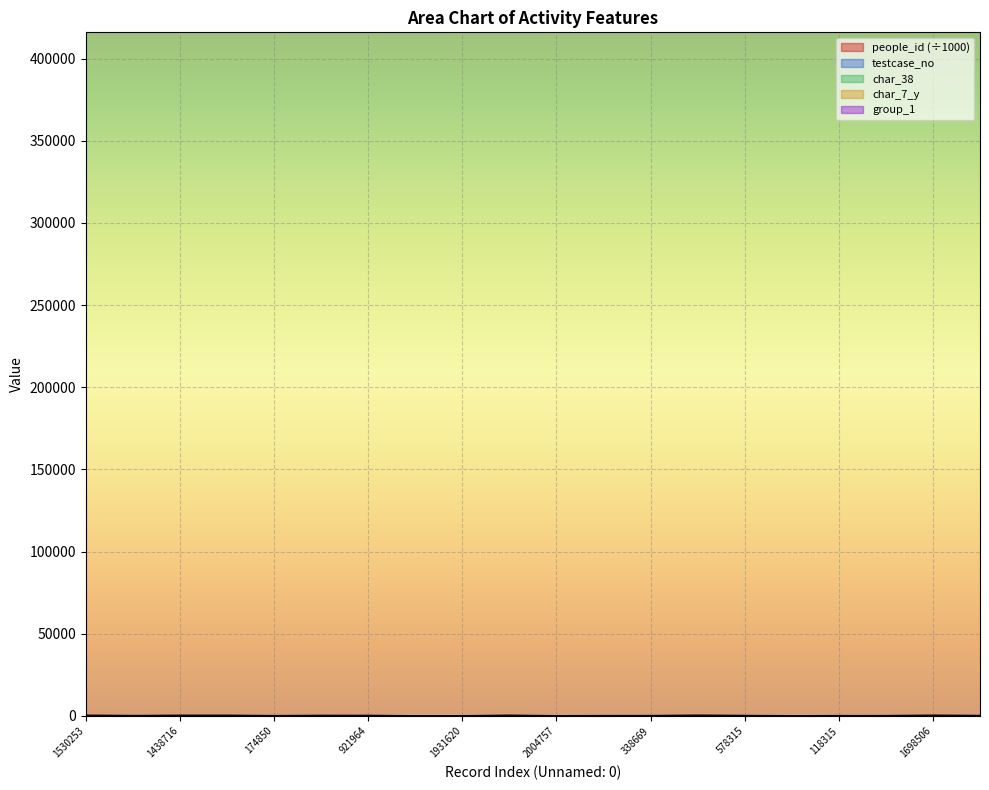

Which series has the widest spread of values?

people_id